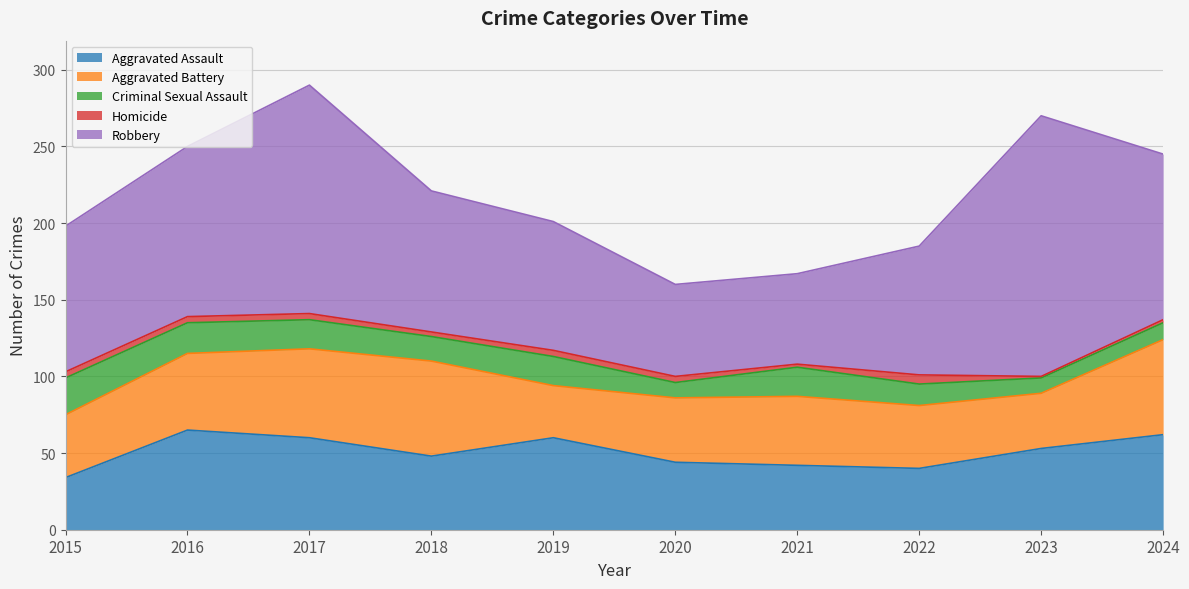

True or false: Aggravated Assault has a value of 62 at 2024.

True